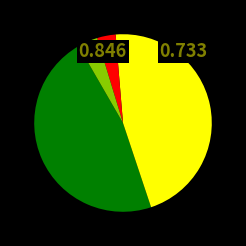

Does any single category account for the majority?

No